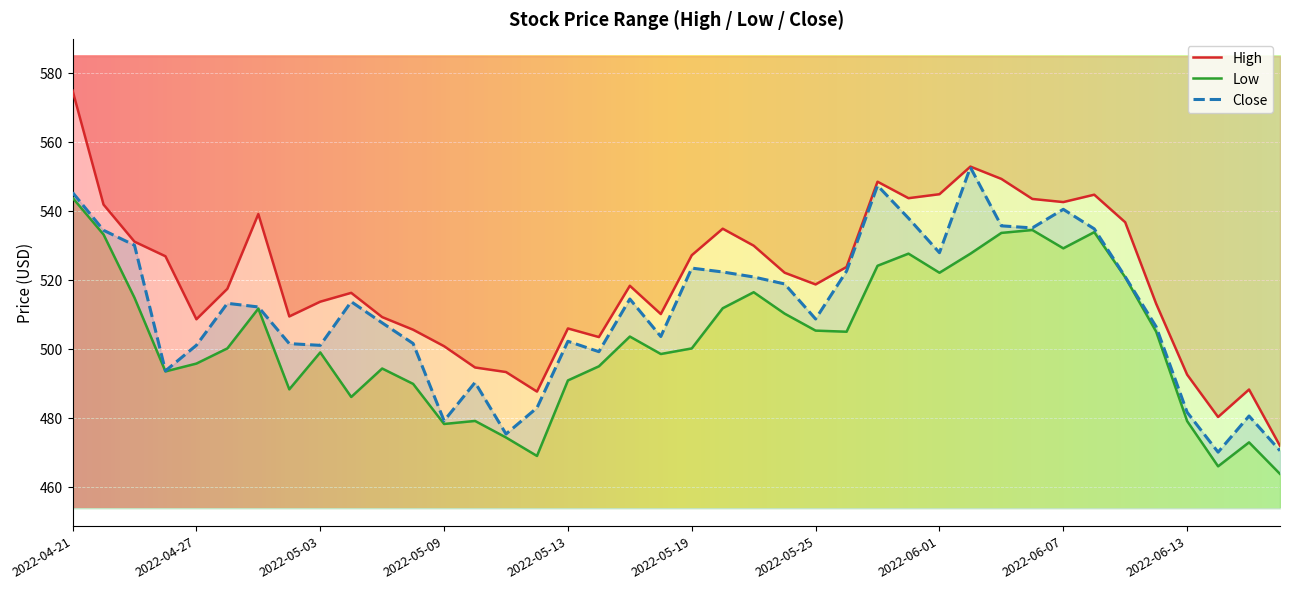

True or false: High has more than 1 interior local peaks.

True